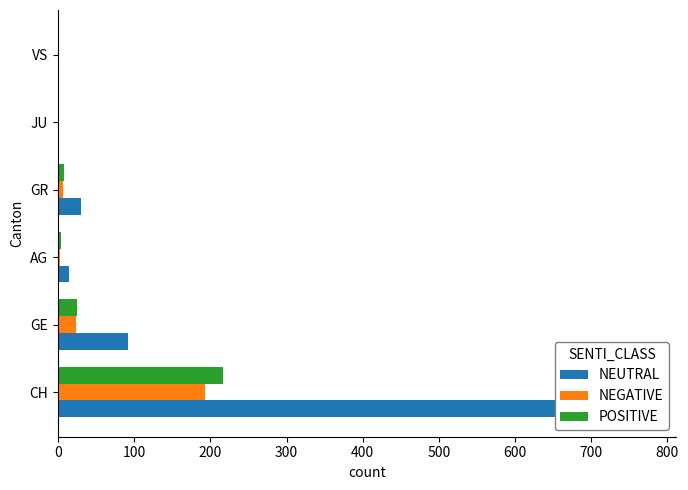

Is it true that NEUTRAL equals -233 at JU?

False